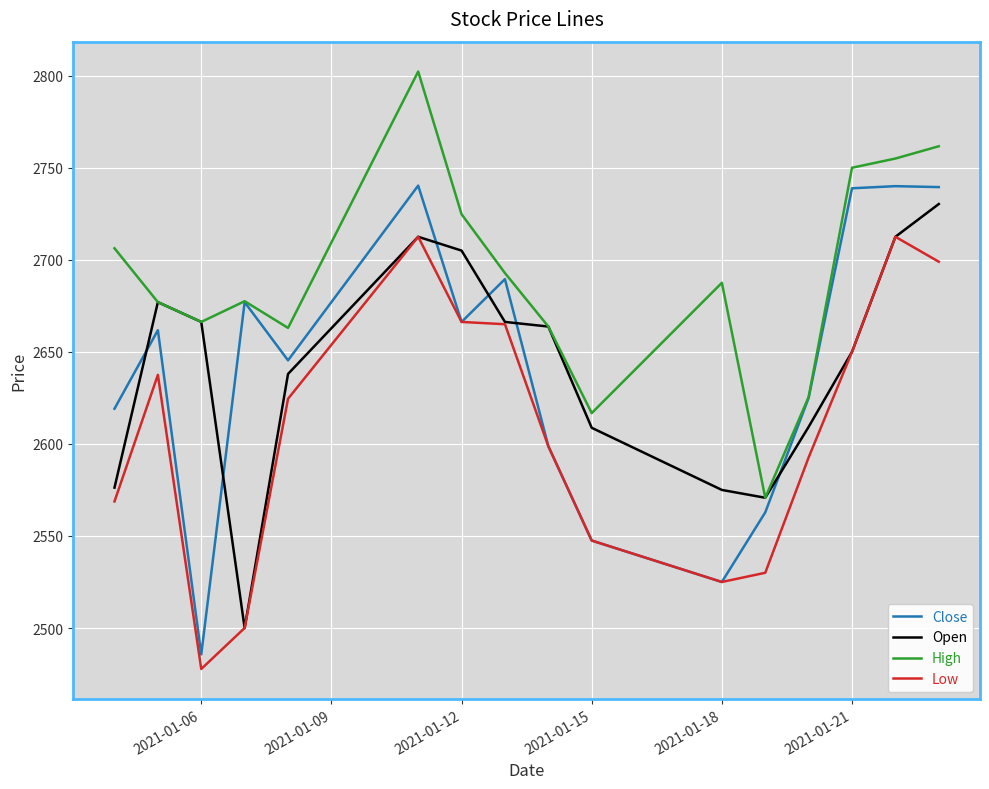

True or false: Low and High intersect in this chart.

False